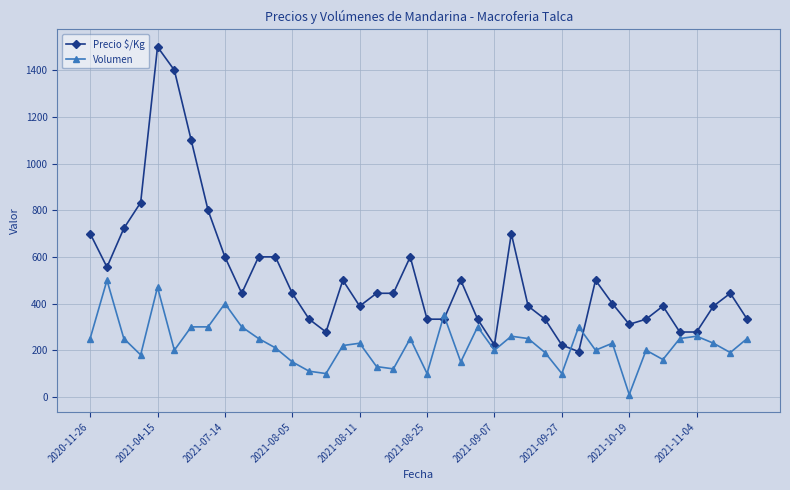

What are all the series names shown in the legend?

Precio $/Kg, Volumen